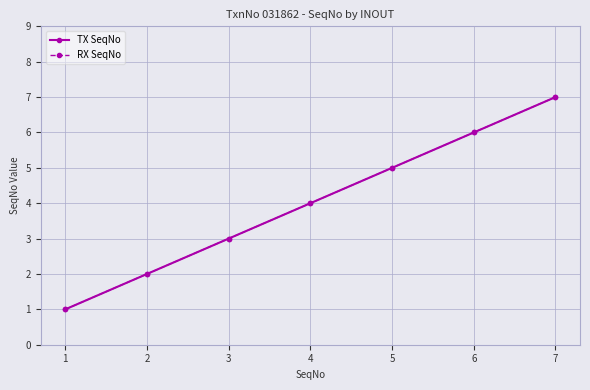

What is the value of the RX SeqNo point at the 6th from the left?

6